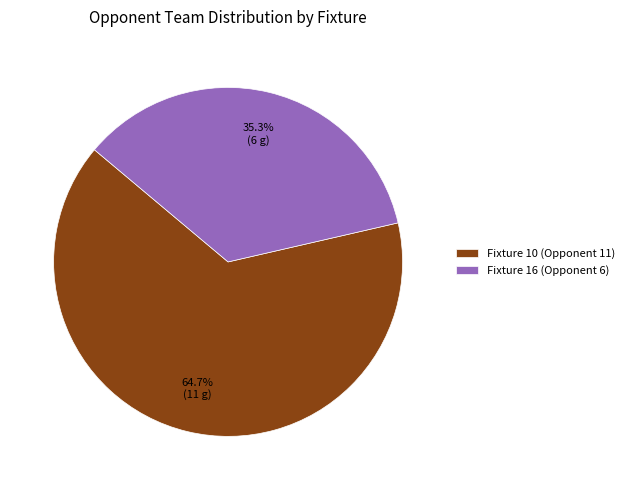

Is the sum of Fixture 16 (Opponent 6) and Fixture 10 (Opponent 11) greater than half?

Yes